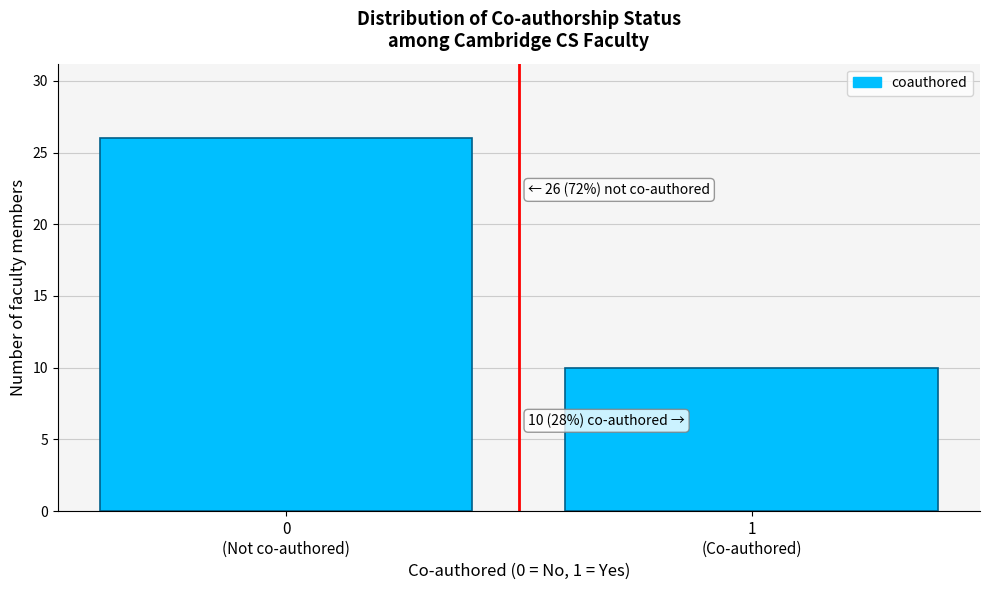

Reading left to right, extract all data points from this chart.

26	10